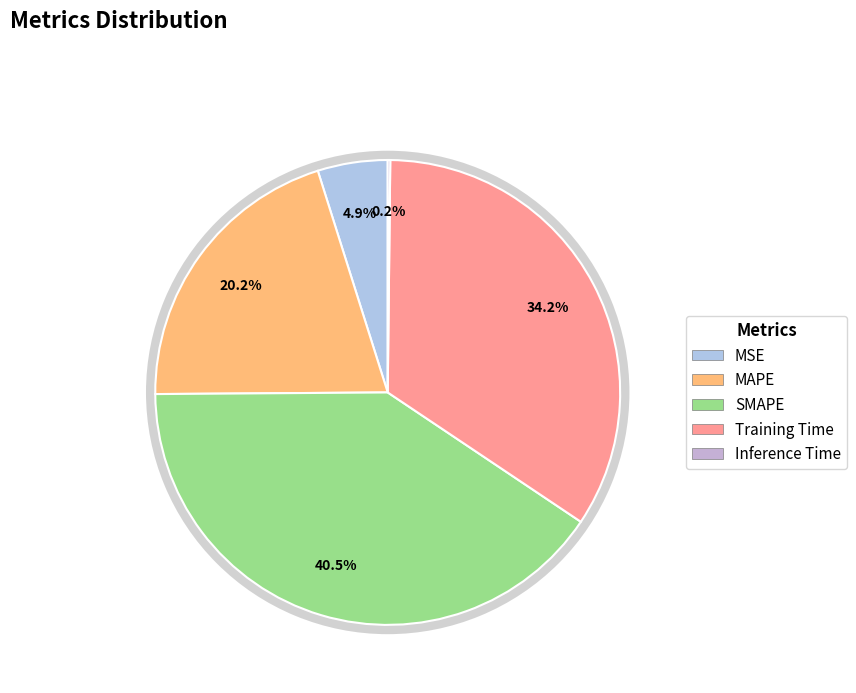

To the nearest percent, what is the combined percentage of SMAPE and MSE?

45%